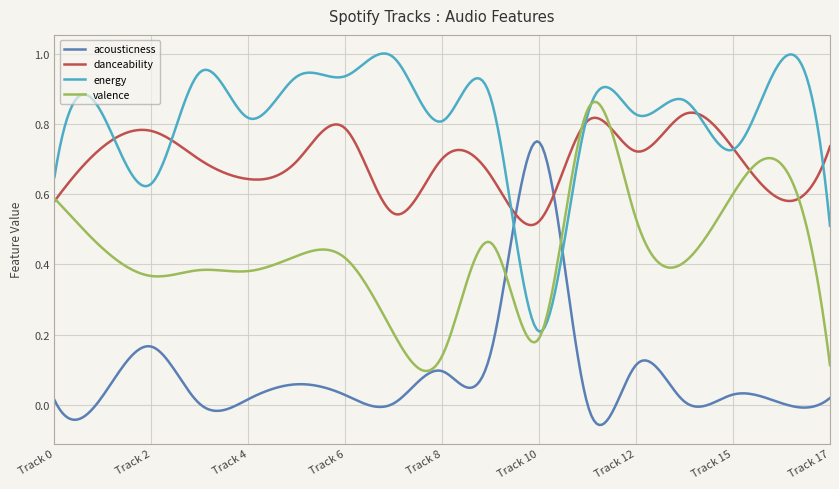

List the series in order of their overall mean, lowest first.

acousticness, valence, danceability, energy